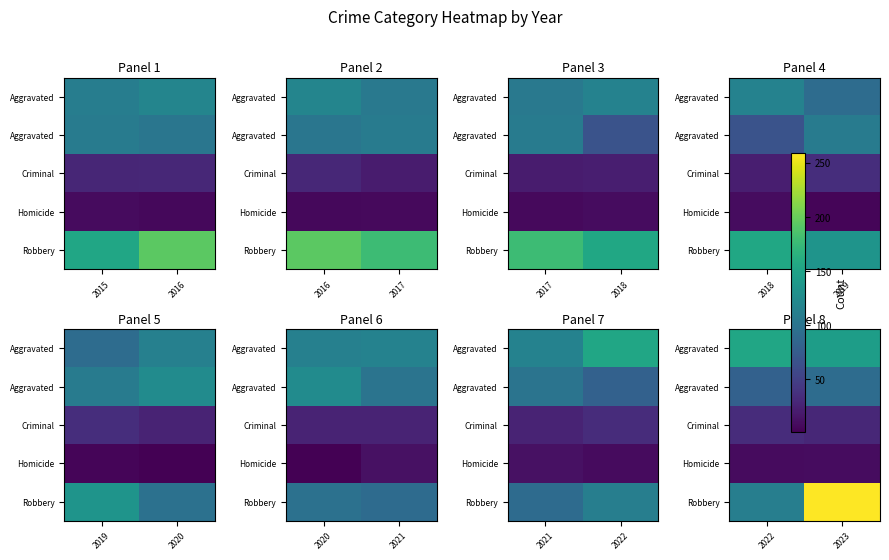

At which category is the sum across all series the highest?

2023